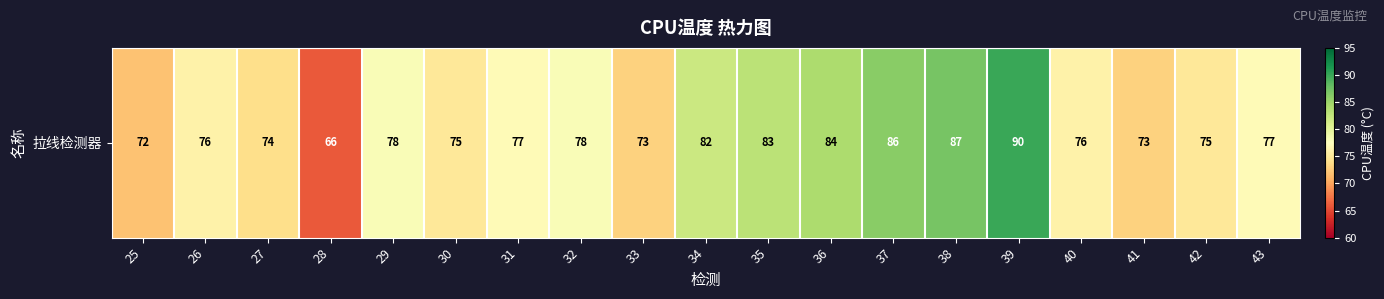

Which category has the highest value across all series?

39